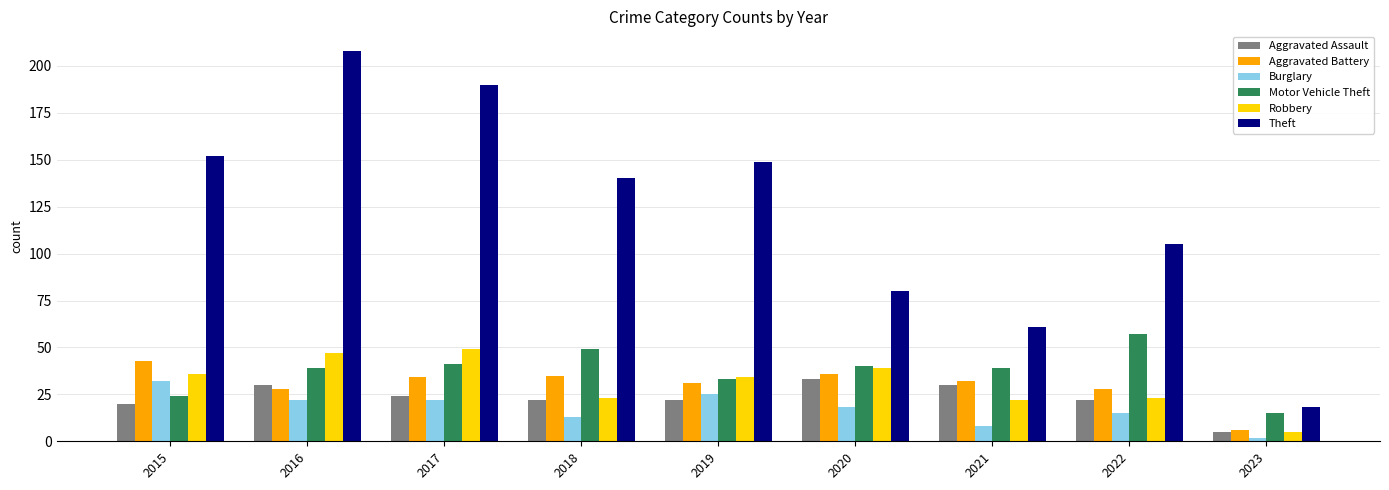

Is it true that Aggravated Assault equals 39 at 2021?

False